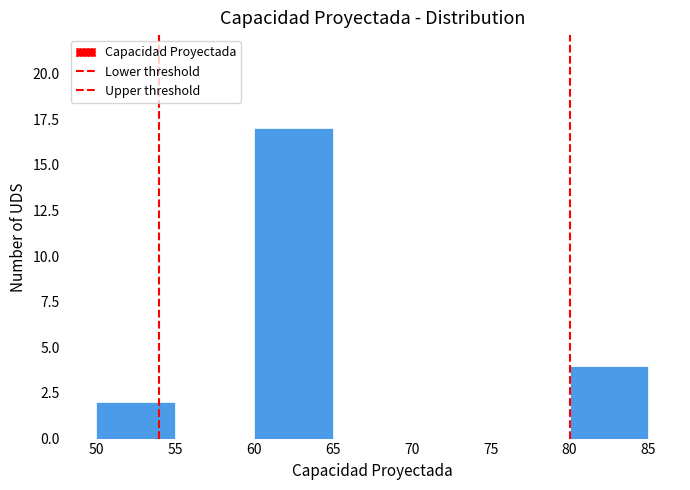

Reading left to right, list every bar in this chart as the range it spans on the x-axis followed by its height. The values are not printed on the chart, so give them approximately, as read against the axis.

50 to 55: 2
55 to 60: 0
60 to 65: 17
65 to 70: 0
70 to 75: 0
75 to 80: 0
80 to 85: 4